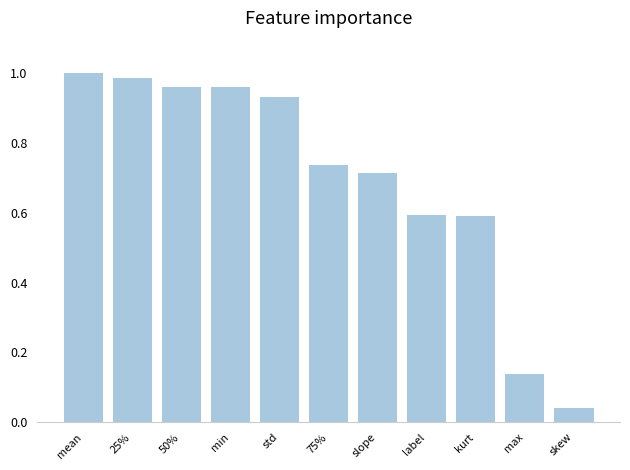

At which category does the chart reach its minimum across all series?

skew